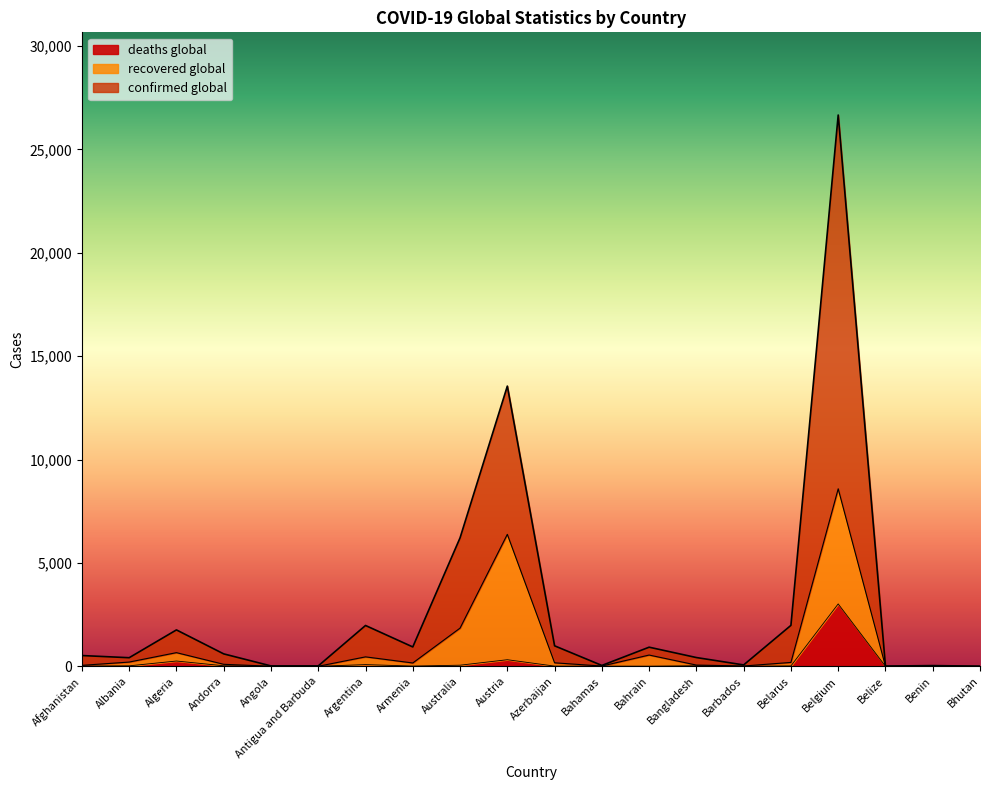

True or false: confirmed global and deaths global cross at least once.

False